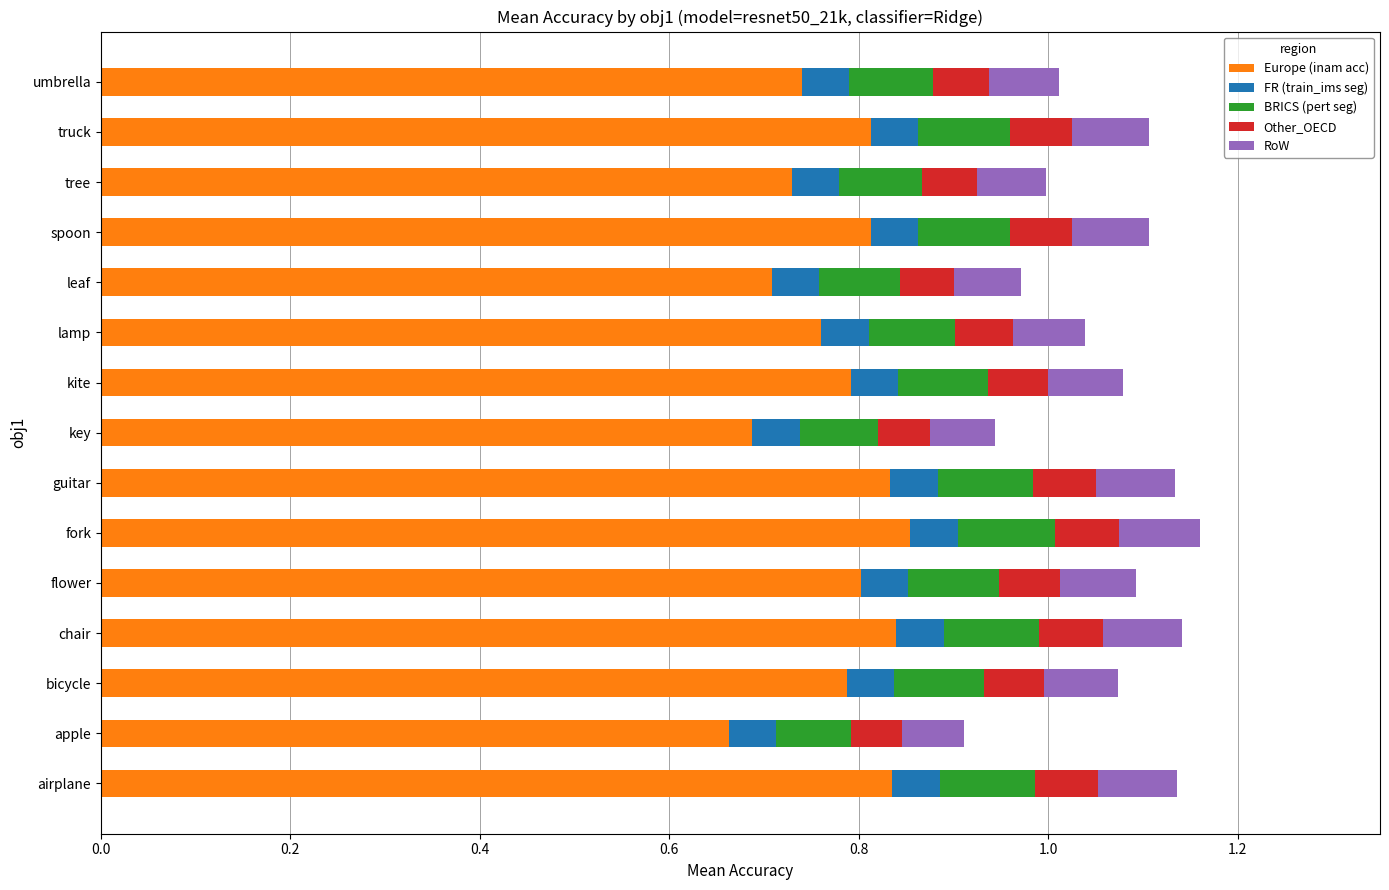

What is the total value across all series at flower?

1.1